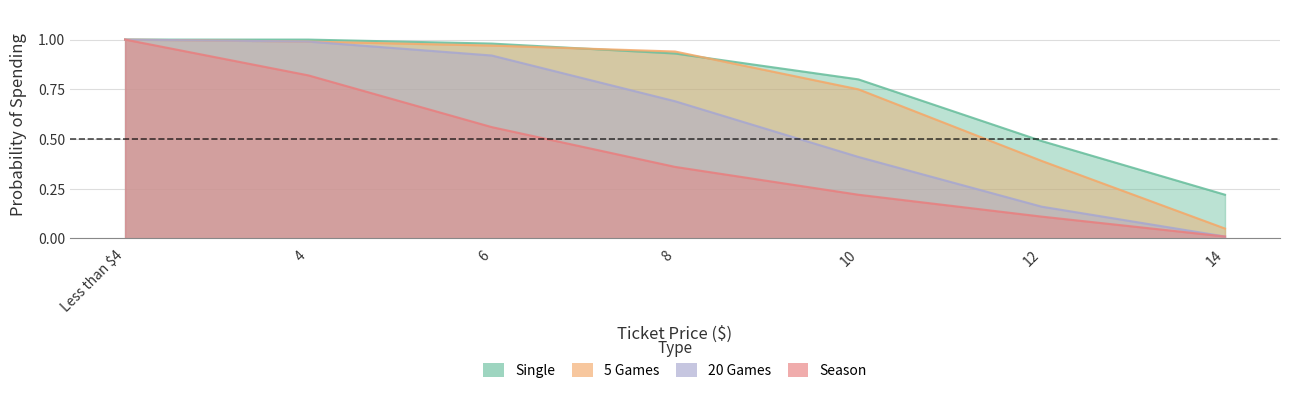

After their last crossing, which series has the higher values: Single or 5 Games?

Single